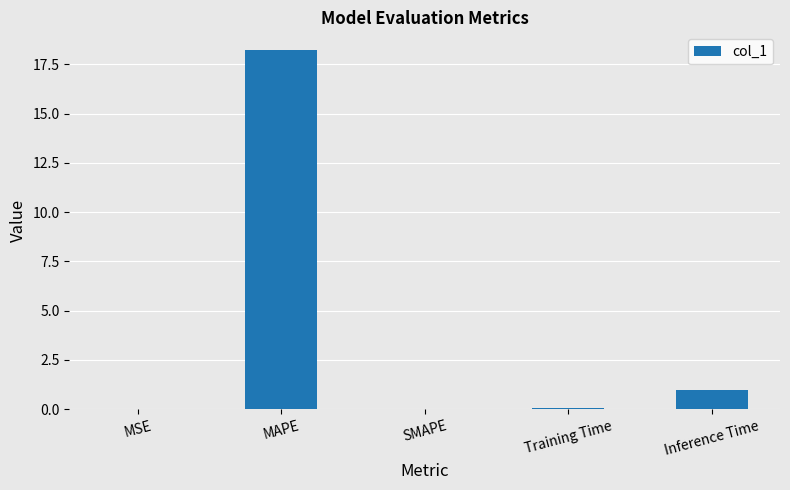

What is the change in value from MAPE to SMAPE?

-18.2